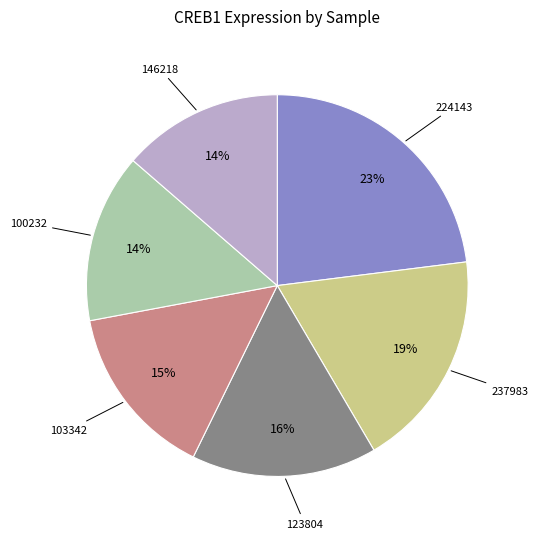

How many slices are in this pie chart?

6